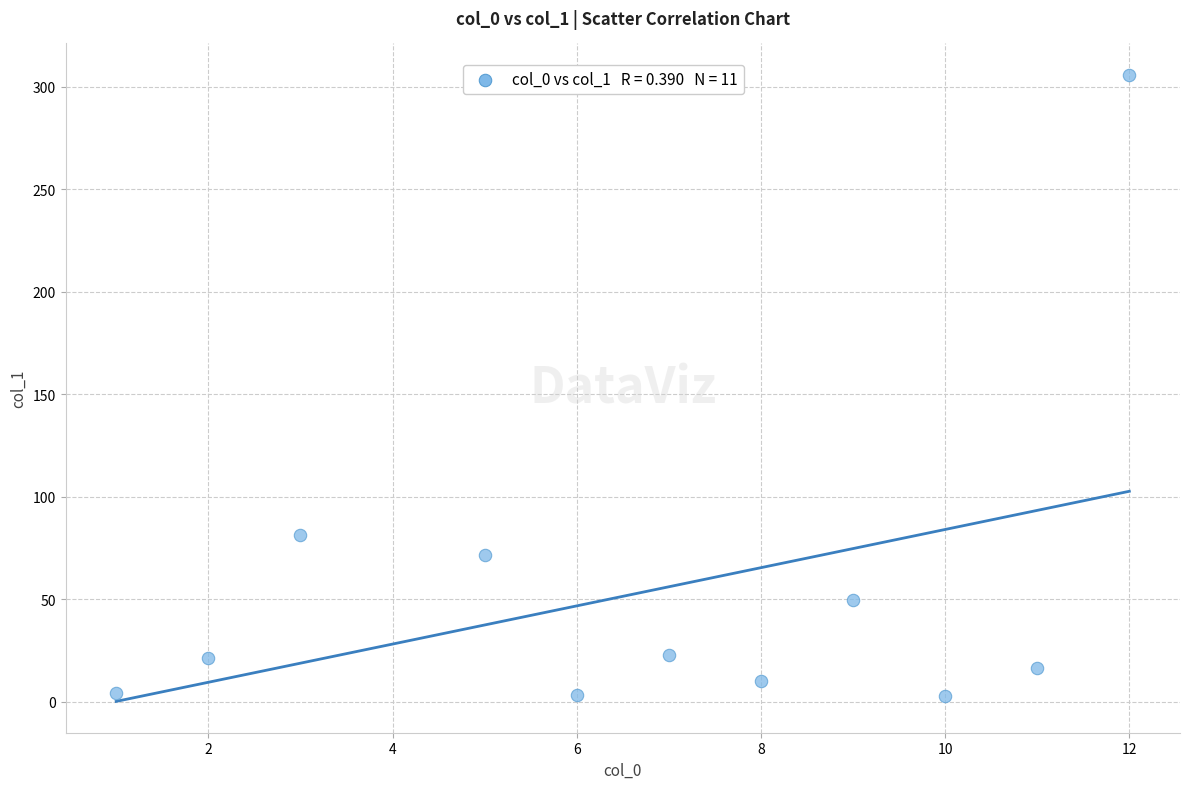

What Y value in the scatter plot is closest to 154?

81.4